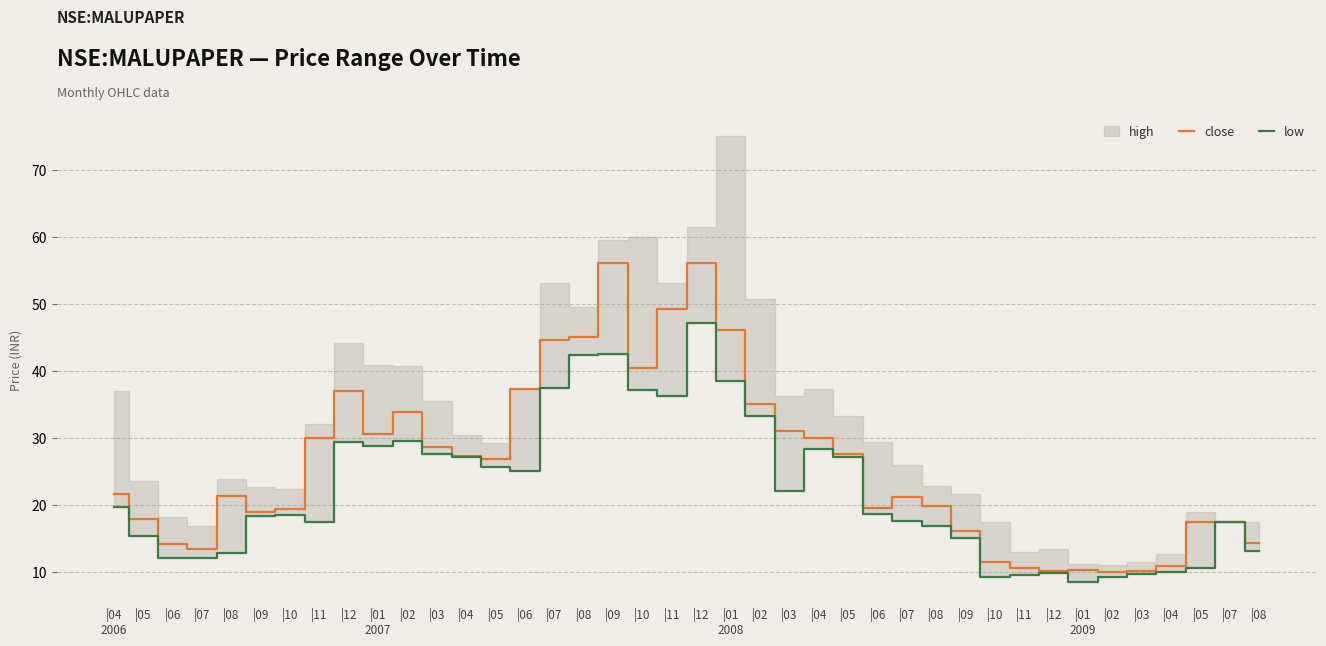

What is the label of the 5th point from the left?

|08
